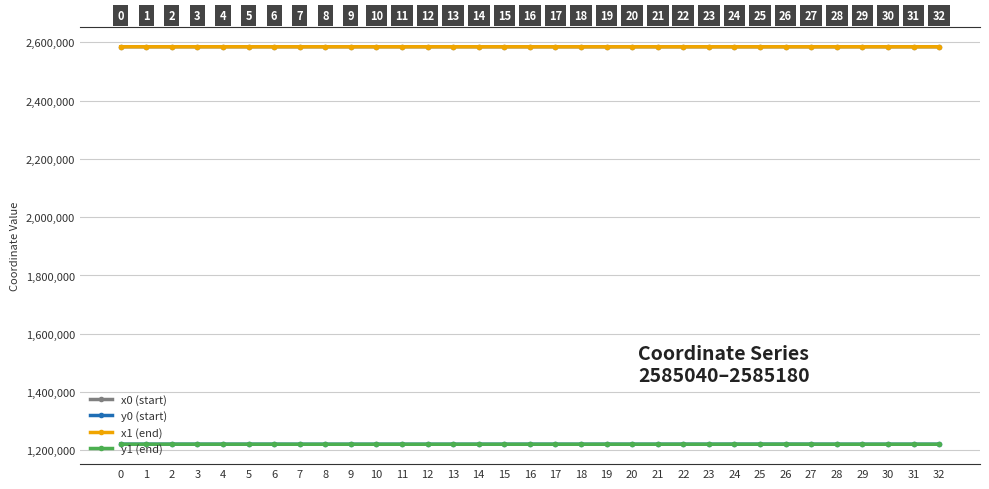

What is the maximum value shown in the chart?

2585175.9